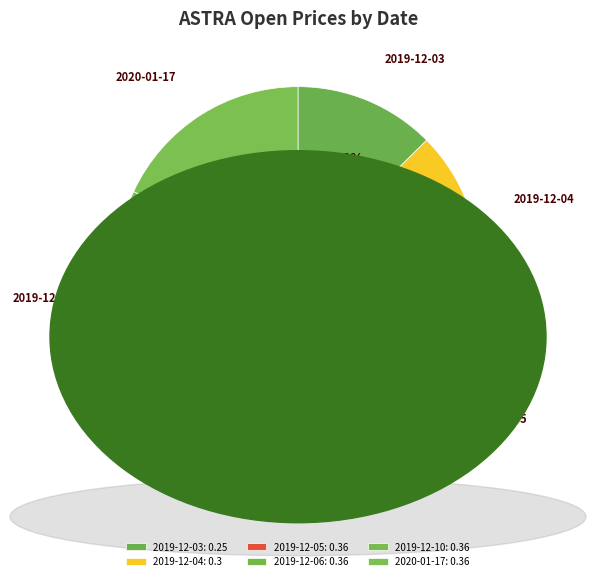

What percentage do 2019-12-05 and 2019-12-06 together represent?

36.2%